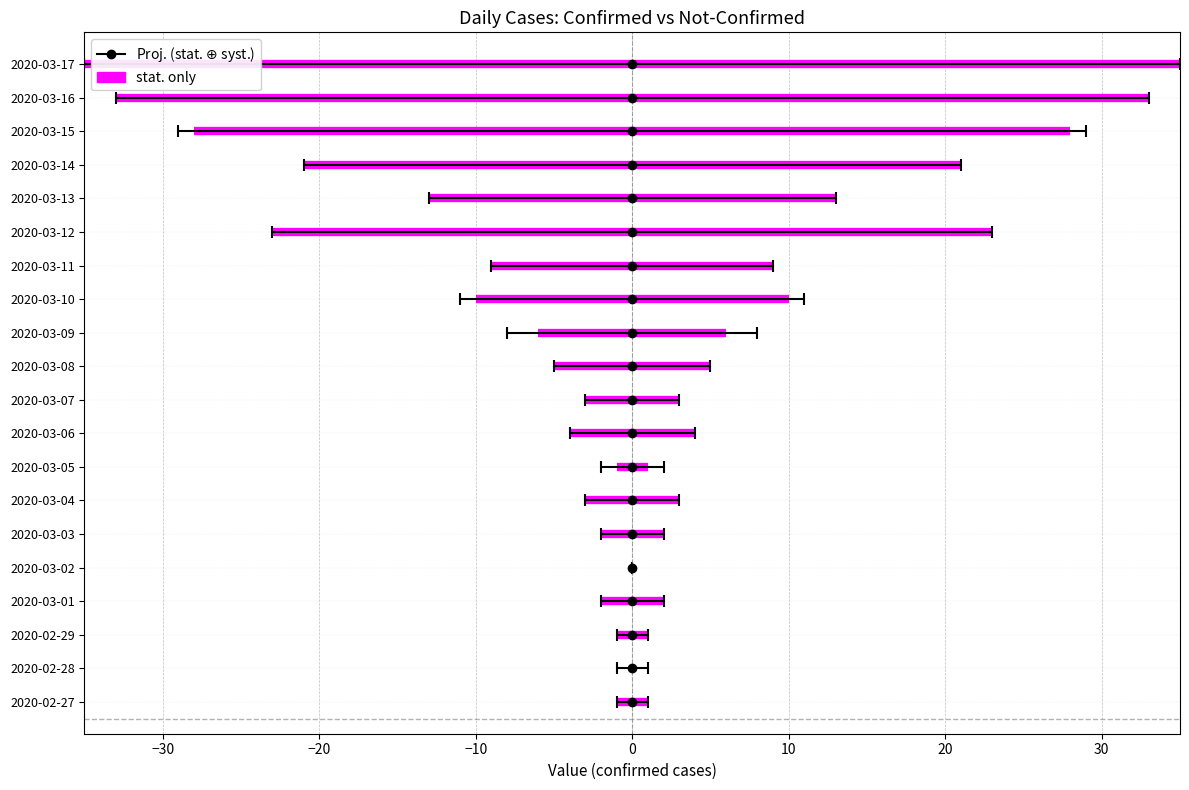

Reading left to right, transcribe all the data shown in this chart.

value: 1	0	1	2	0	2	3	1	4	3	5	6	10	9	23	13	21	28	33	35
not-confirmed: 0	1	0	0	0	0	0	1	0	0	0	2	1	0	0	0	0	1	0	0